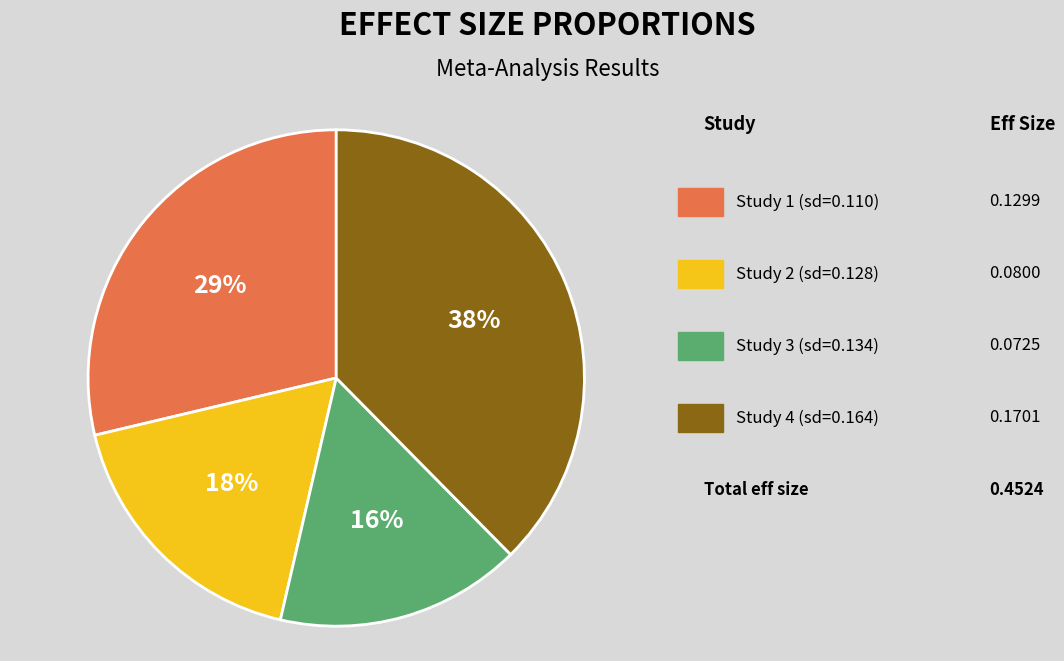

Does any single category account for the majority?

No